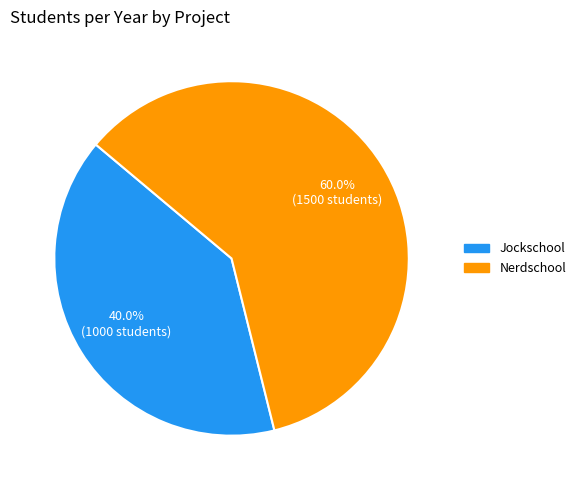

To the nearest percent, what is the difference between the Jockschool and Nerdschool slice percentages?

20%